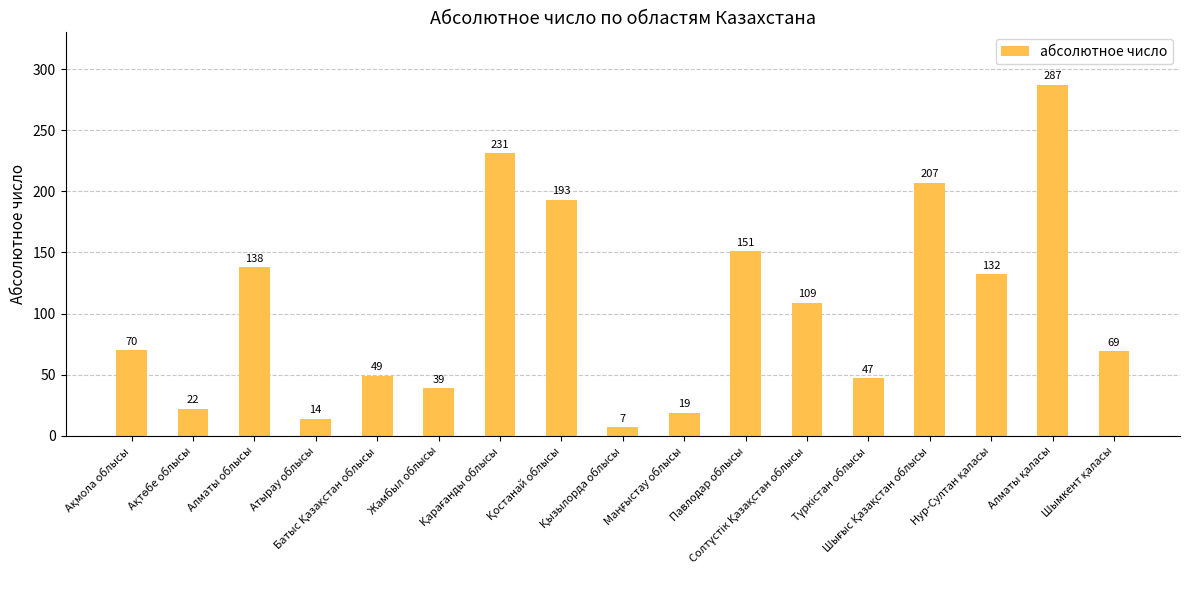

What is the greatest value displayed?

287